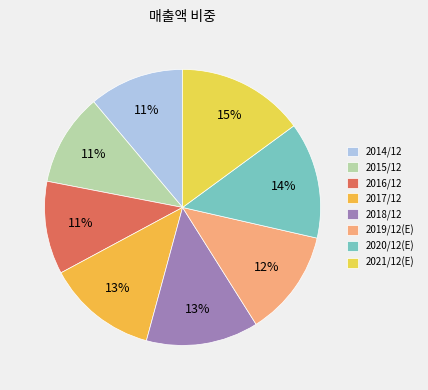

How many slices are in this pie chart?

8